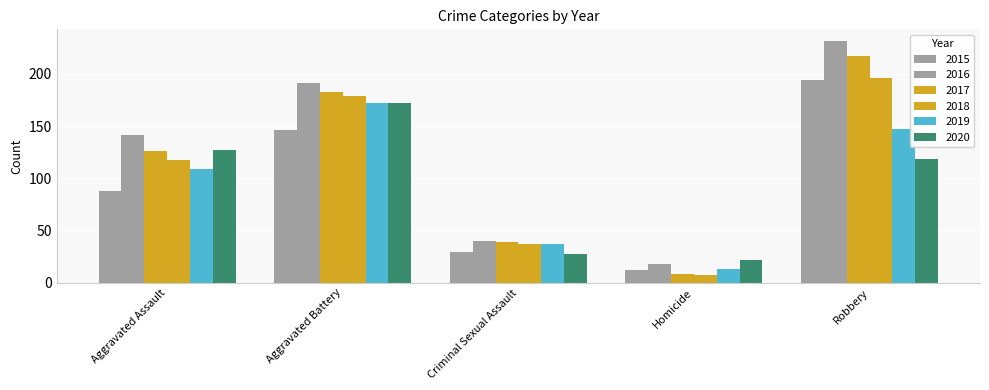

Which series has the largest total across all categories?

2016